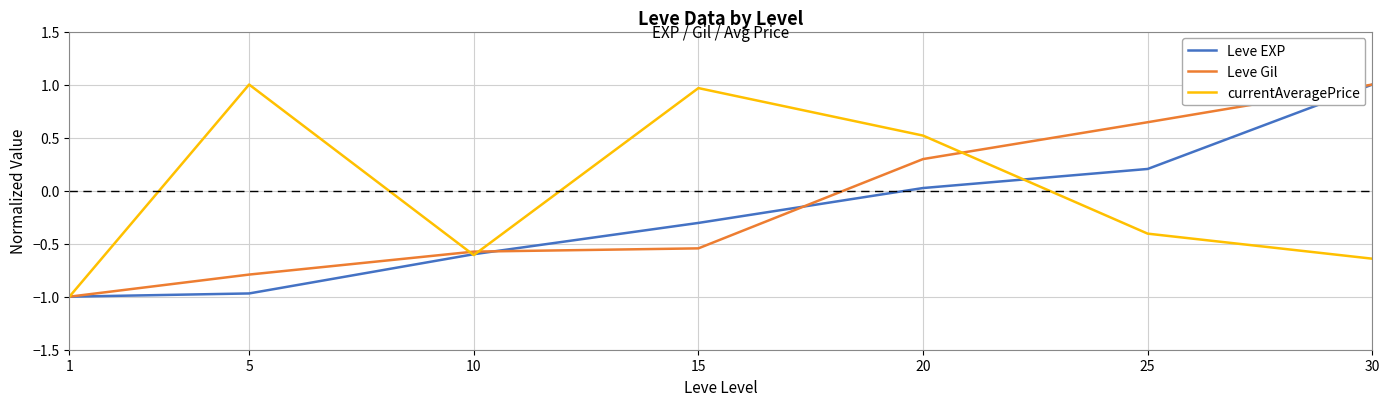

Is it true that Leve EXP equals -1.3 at 5?

False